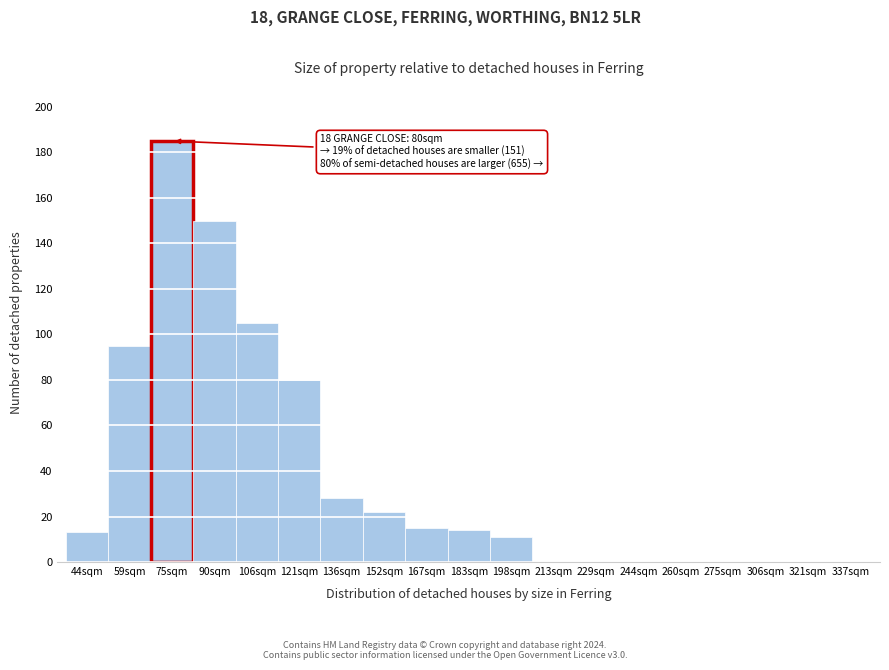

Reading left to right, transcribe all the data shown in this chart.

44sqm=13	59sqm=95	75sqm=185	90sqm=150	106sqm=105	121sqm=80	136sqm=28	152sqm=22	167sqm=15	183sqm=14	198sqm=11	213sqm=0	229sqm=0	244sqm=0	260sqm=0	275sqm=0	306sqm=0	321sqm=0	337sqm=0